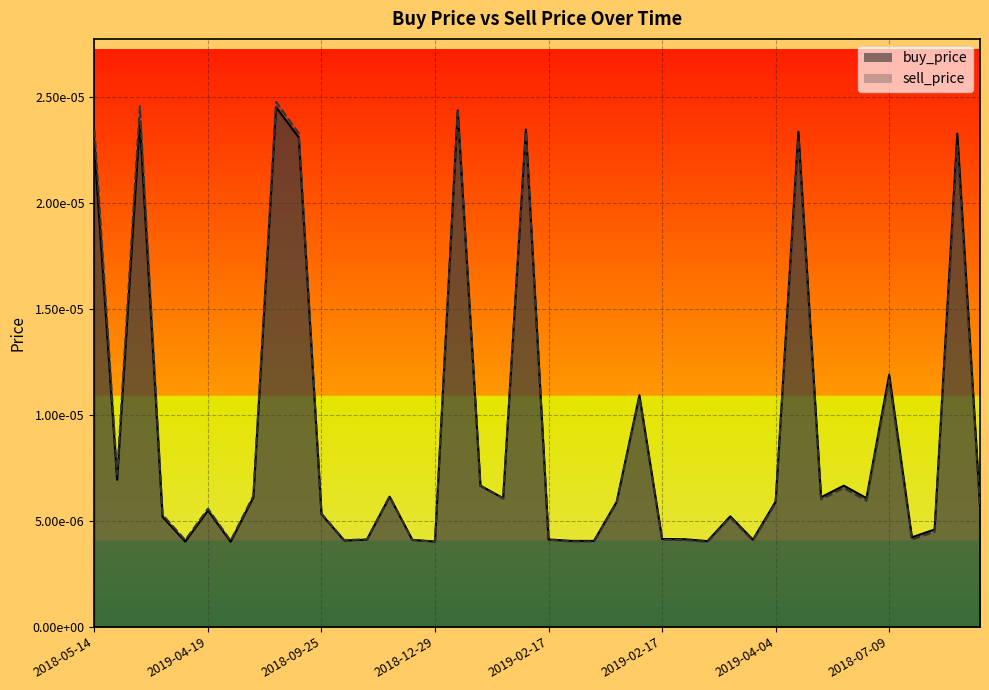

Between 2018-08-31 and 2018-12-17, which series saw the biggest shift?

sell_price